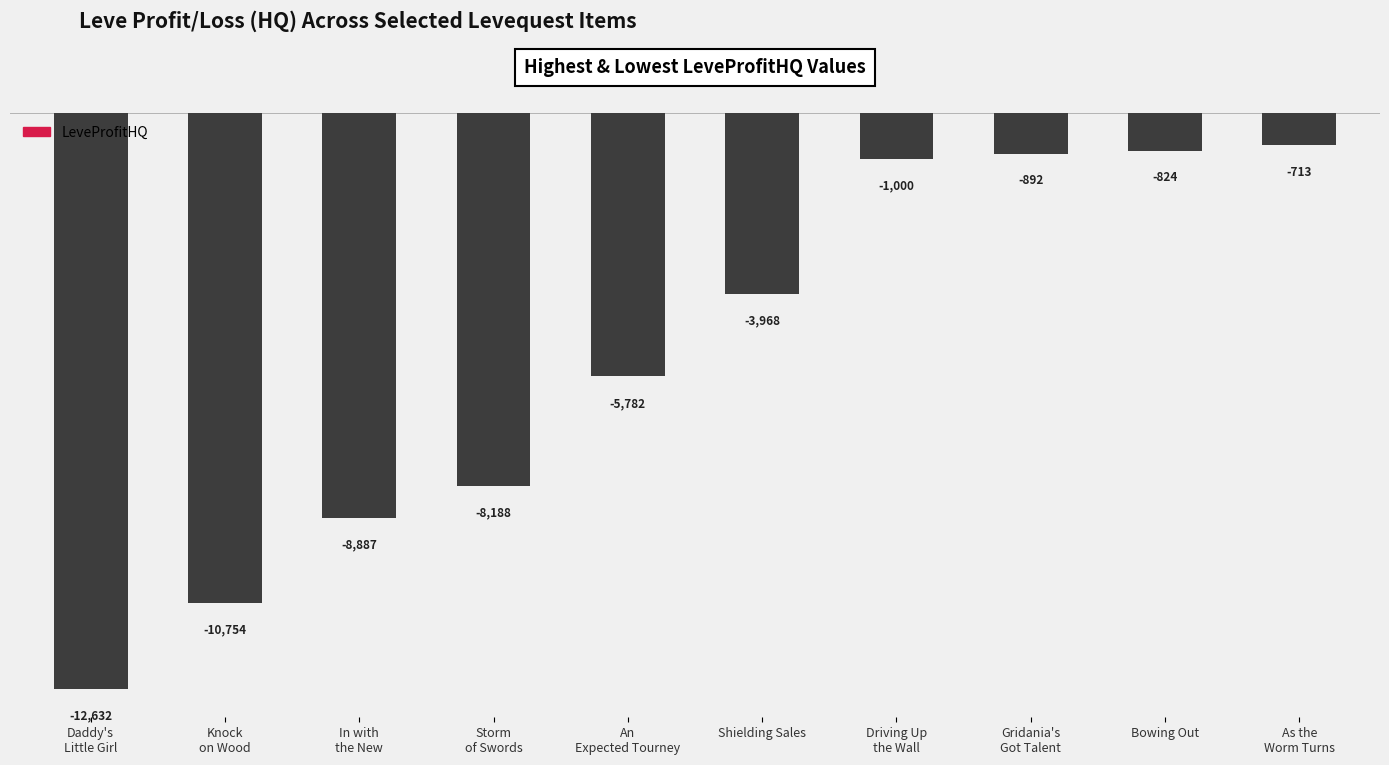

Which category has the lowest value across all series?

Daddy's
Little Girl